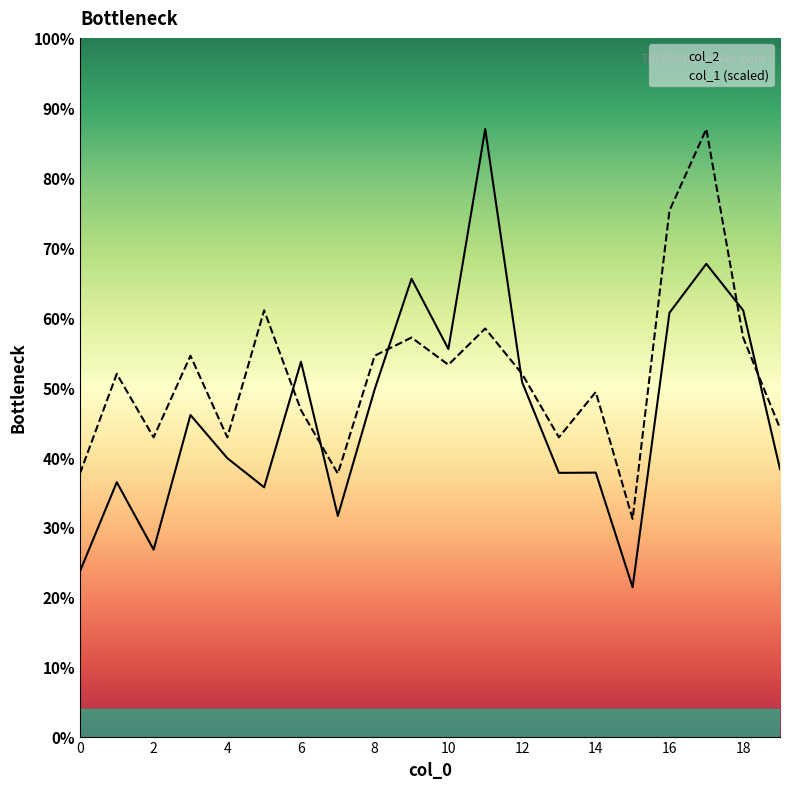

How many interior local peaks does the col_2 series have?

7